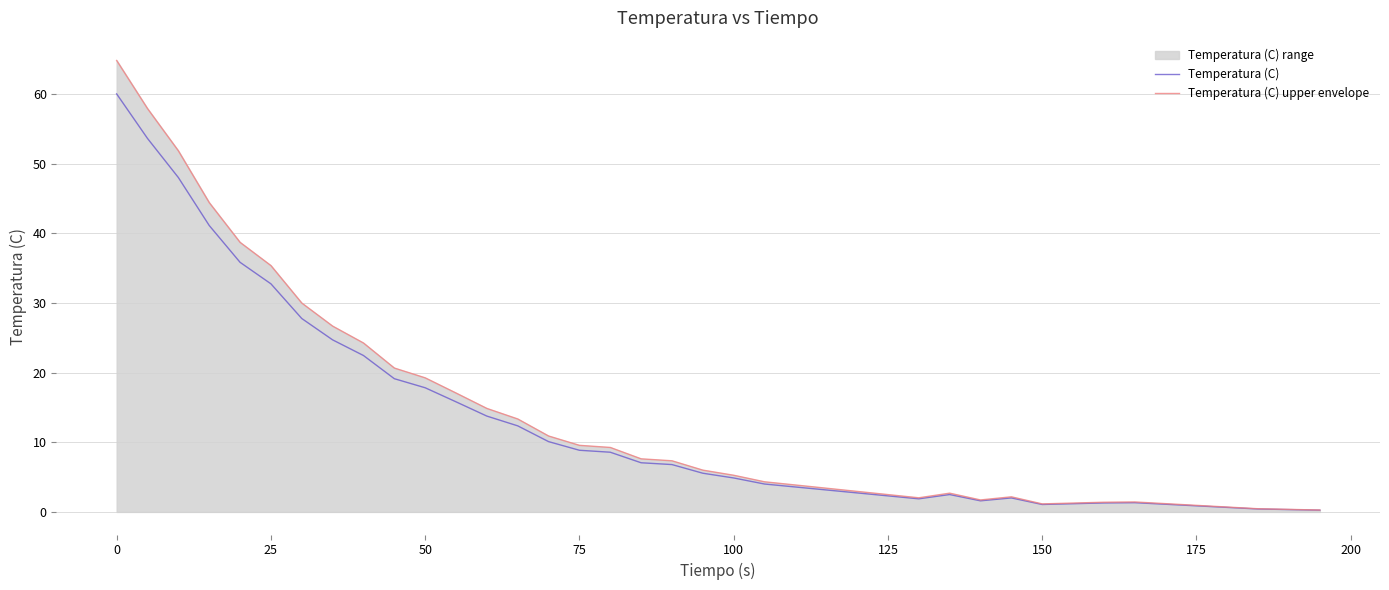

What is the maximum value shown in the chart?

64.8